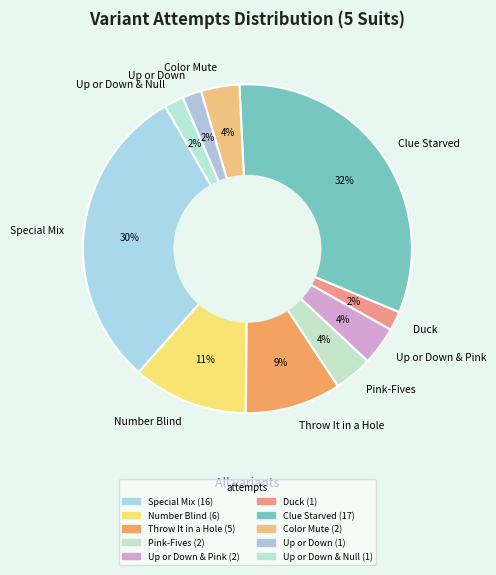

Do Throw It in a Hole and Up or Down & Null together represent more than half of the pie?

No